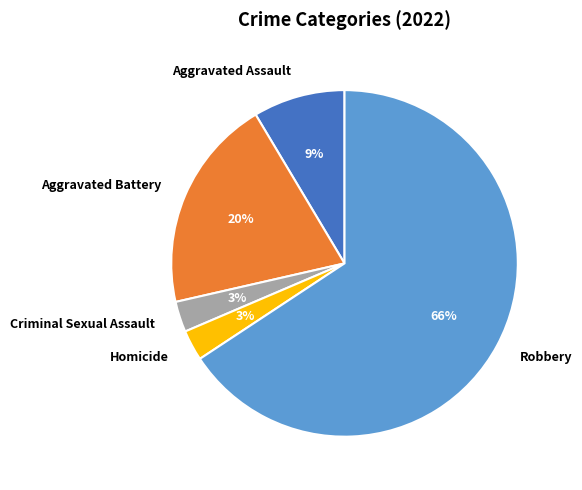

The Criminal Sexual Assault slice represents 3% of the pie. True or false?

True